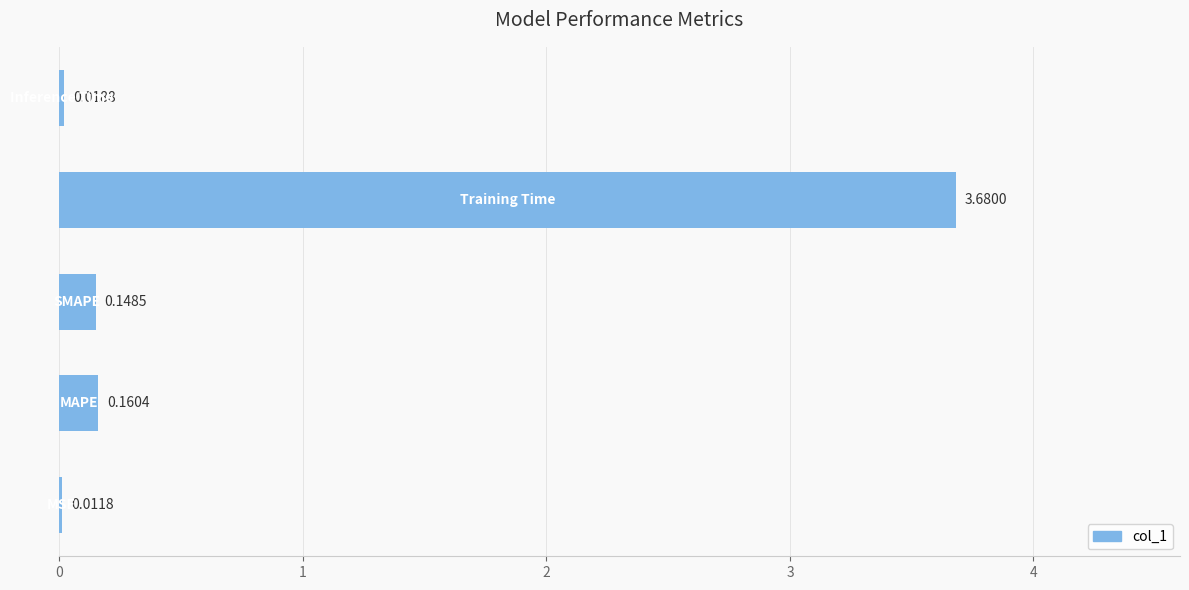

What is the sum of all values?

4.0